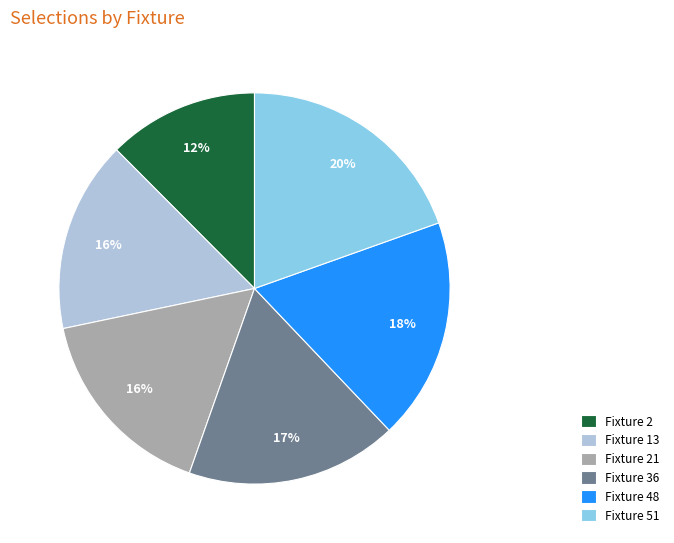

To the nearest percent, what is the combined percentage of Fixture 36 and Fixture 13?

33%